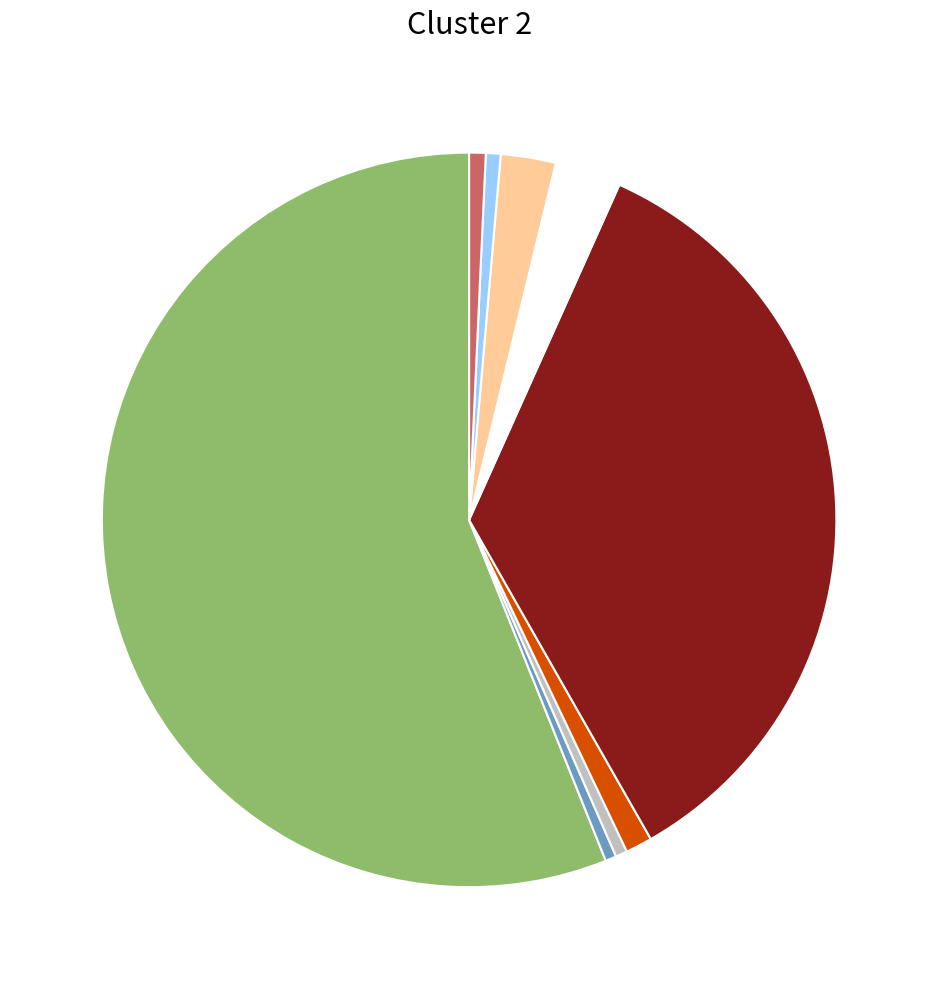

Does any single category account for the majority?

Yes